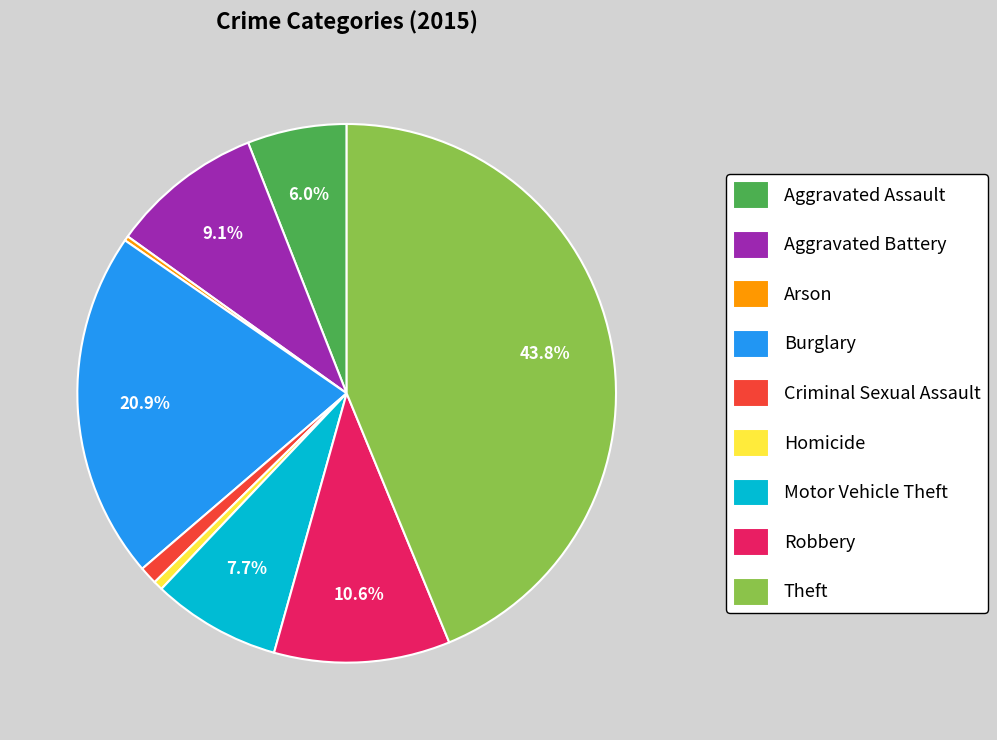

Between Homicide and Motor Vehicle Theft, which is larger?

Motor Vehicle Theft